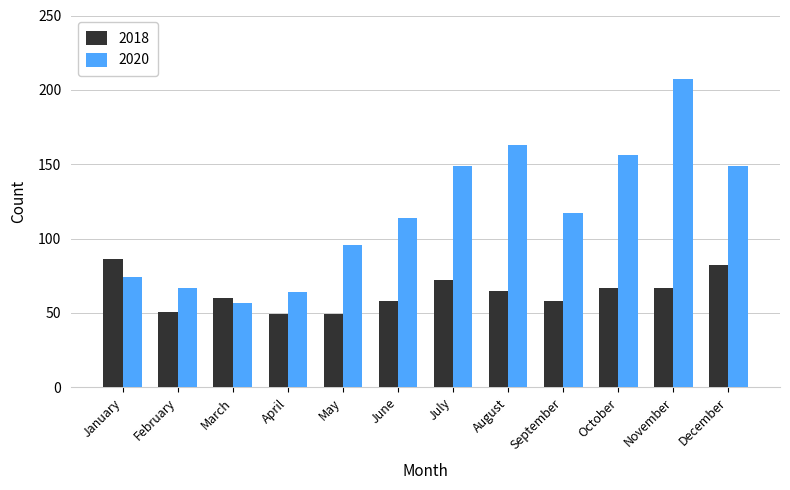

How many bars are there in each group?

2